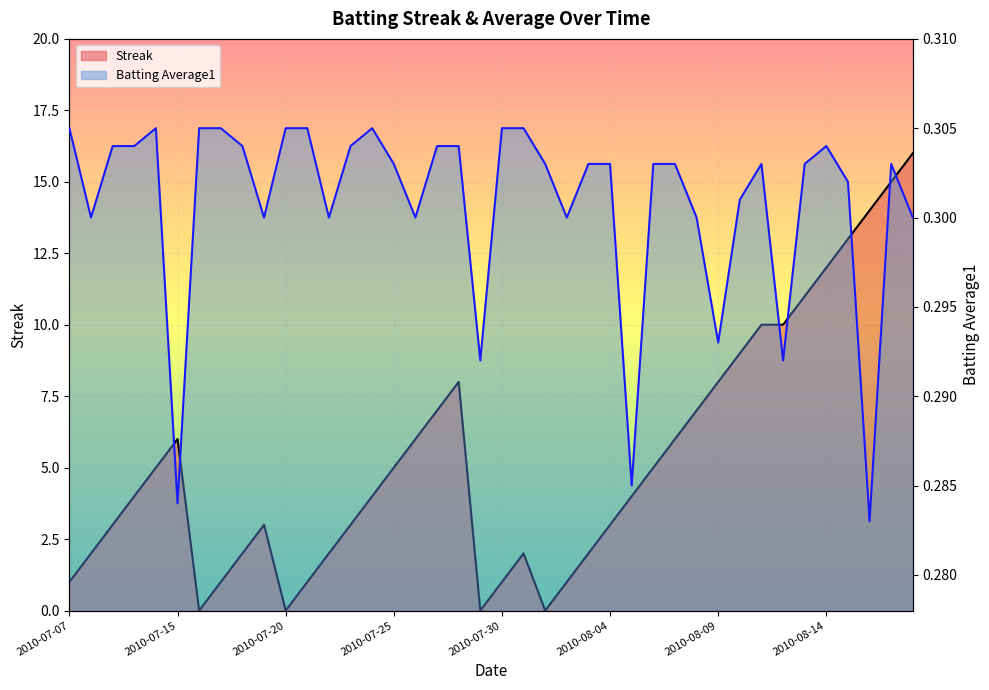

What is the sum of all Batting Average1 (line) values?

12.0